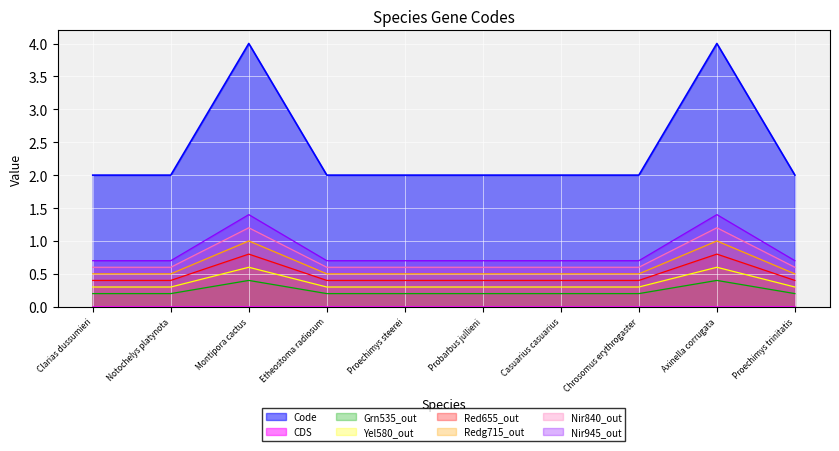

Where is the data nearest to the value 3?

Clarias dussumieri